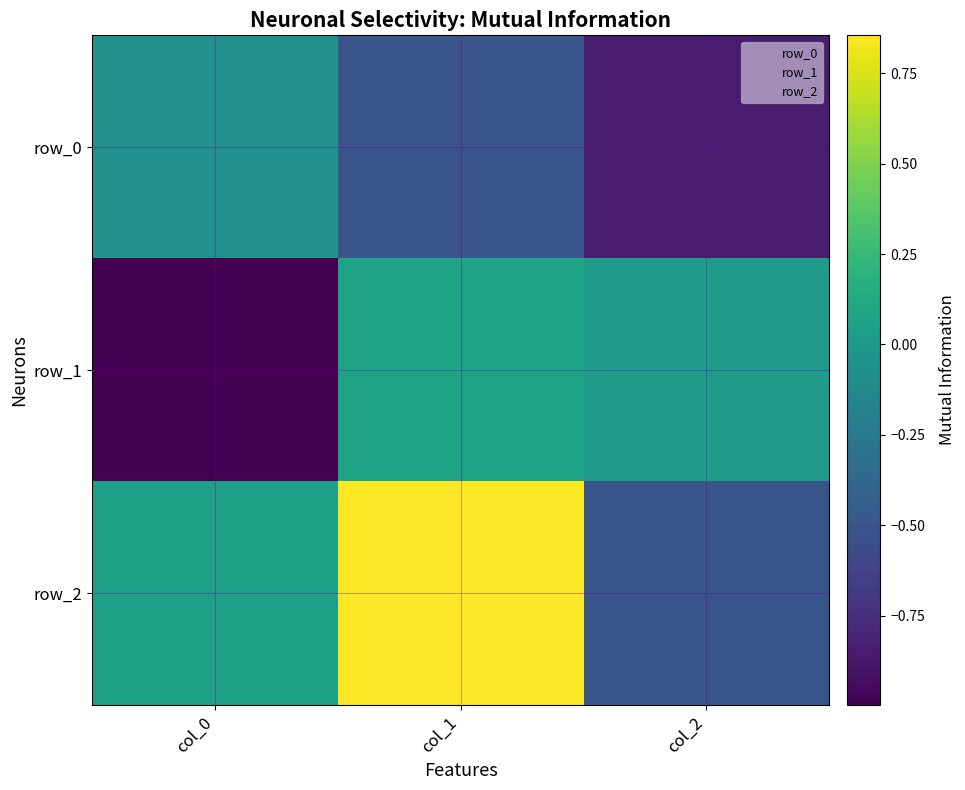

What is the average value of the row_0 series?

-0.5